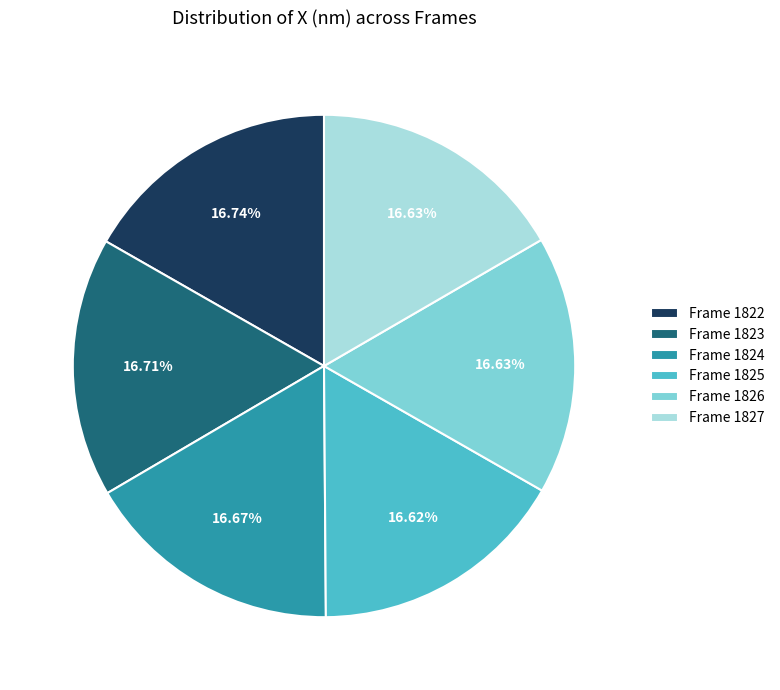

Combined, do Frame 1826 and Frame 1824 account for over 50%?

No